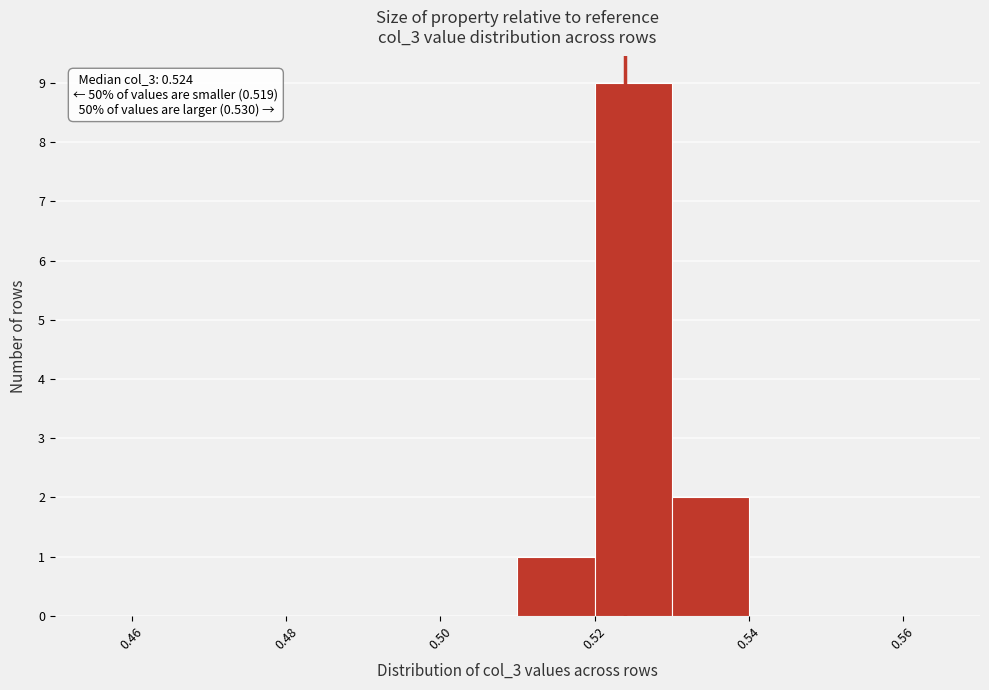

Over which range of the x-axis is the bar tallest?

0.52 to 0.53